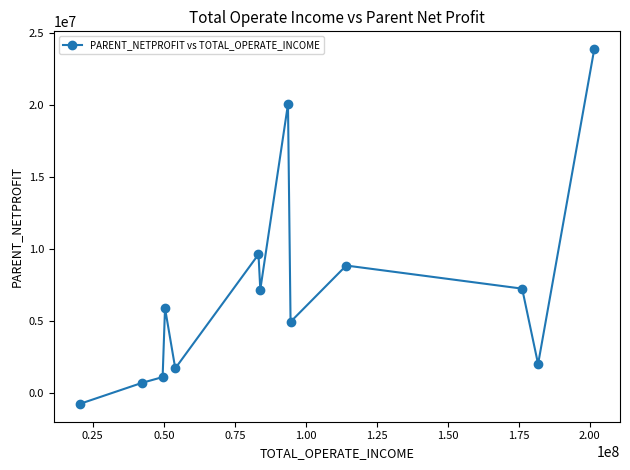

What is the difference between the second highest and second lowest values?

19307821.1